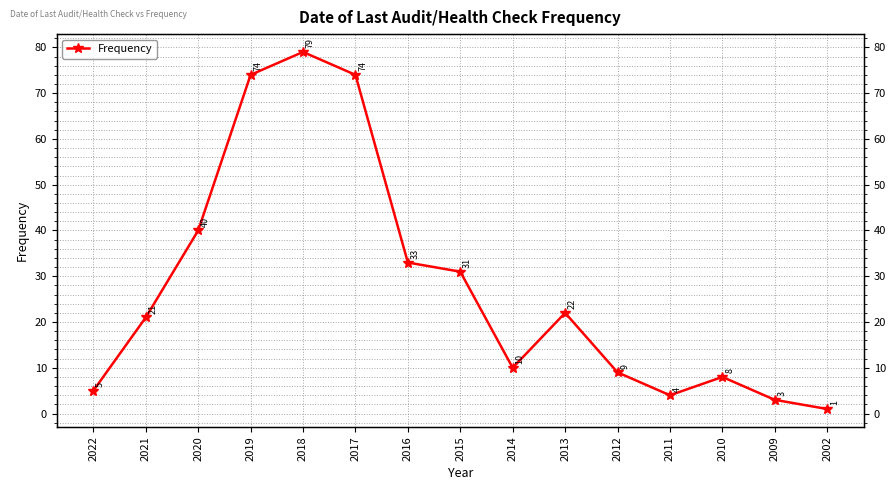

The value at 2002 is 1. True or false?

True